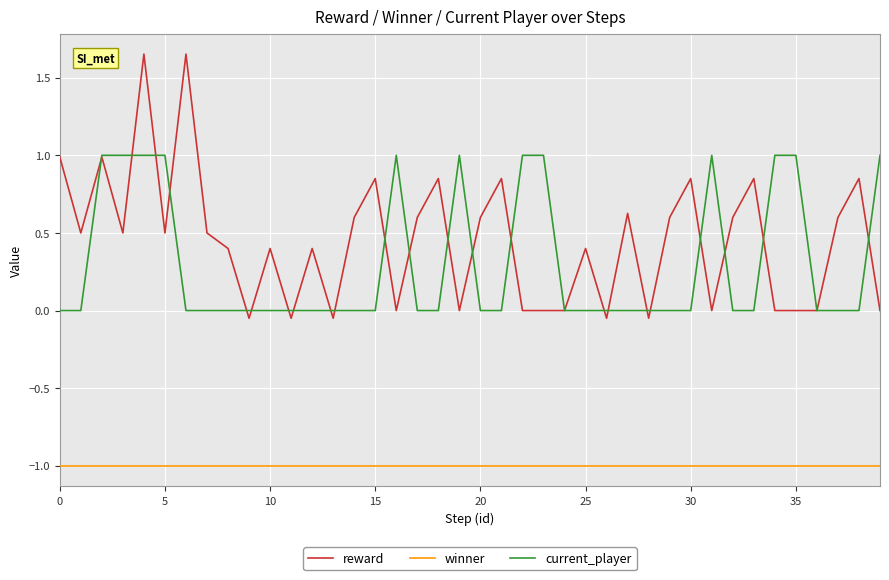

True or false: current_player and winner cross at least once.

False